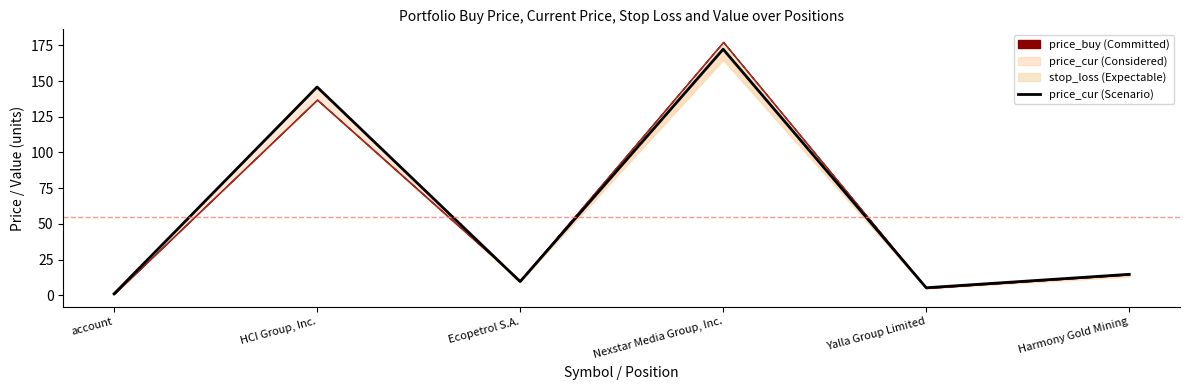

List the labels in order of value, largest first.

Nexstar Media Group, Inc., HCI Group, Inc., Harmony Gold Mining, Ecopetrol S.A., Yalla Group Limited, account